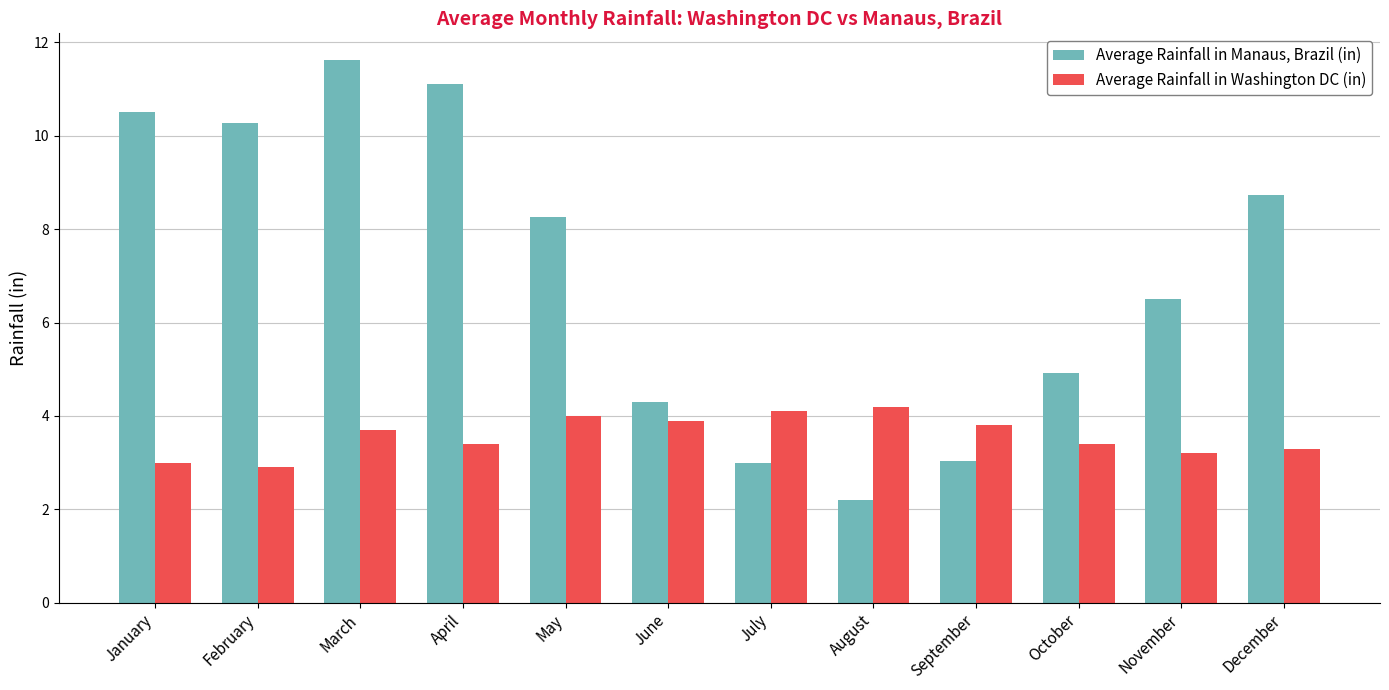

Which series has the largest total across all categories?

Average Rainfall in Manaus, Brazil (in)